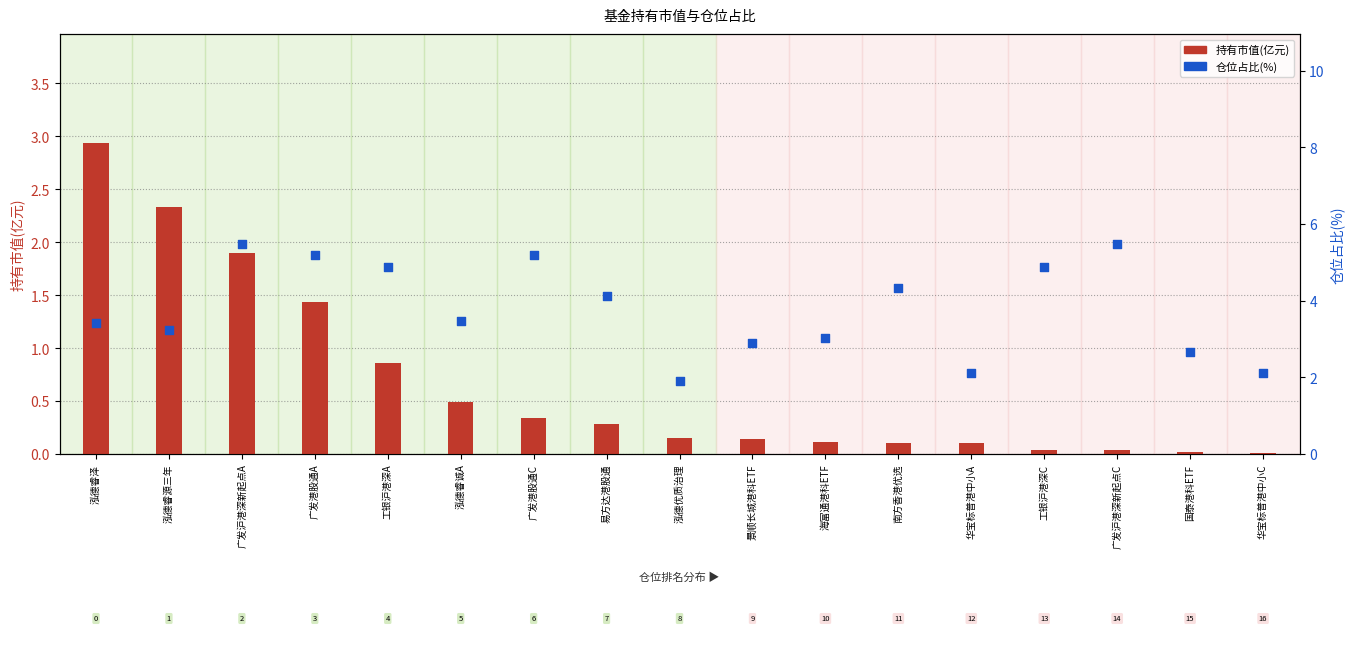

Which series contains the lowest Y value?

持有市值(亿元)